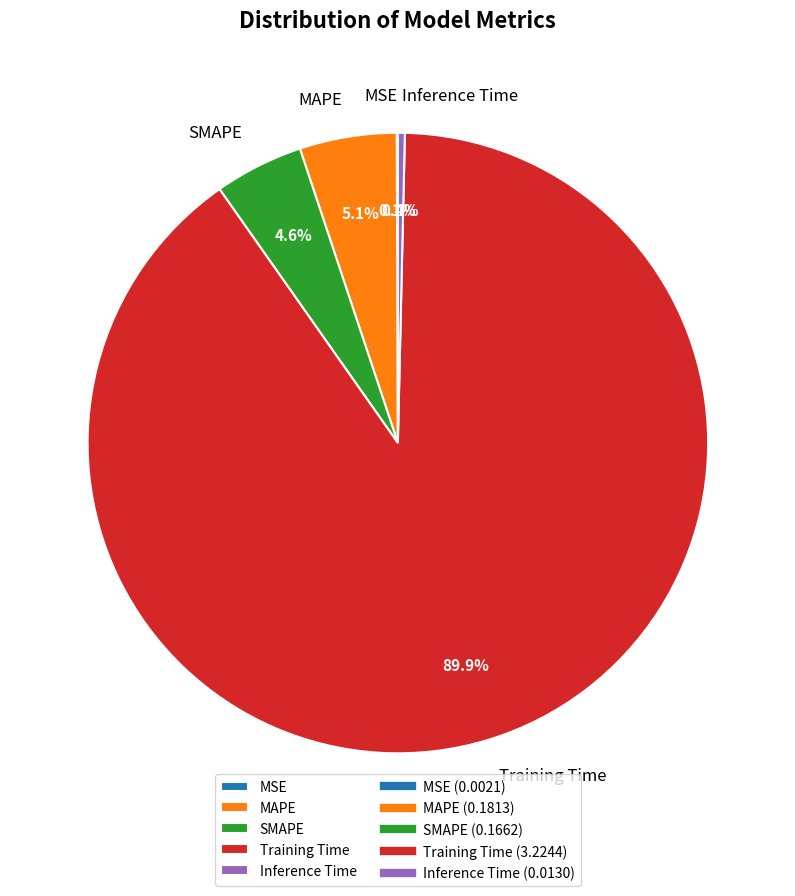

Which has a higher value, SMAPE or Inference Time?

SMAPE